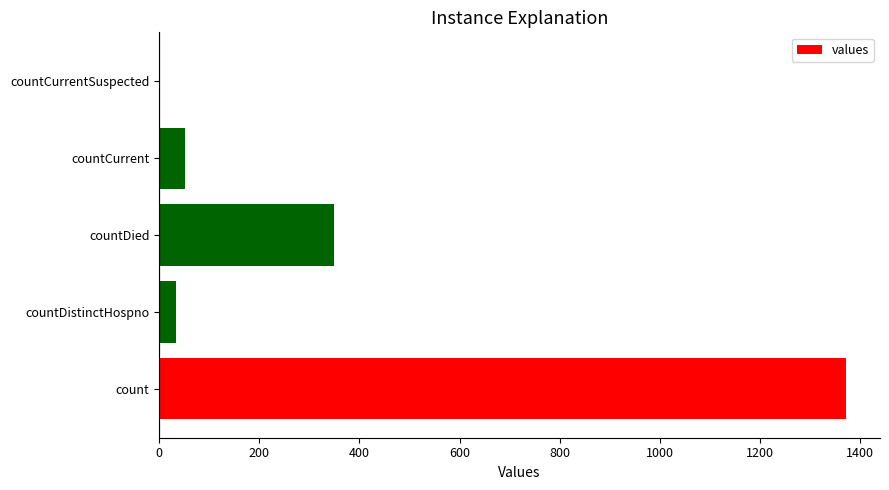

Reading bottom to top, what are all the values shown in this chart?

count=1371	countDistinctHospno=33	countDied=349	countCurrent=52	countCurrentSuspected=0